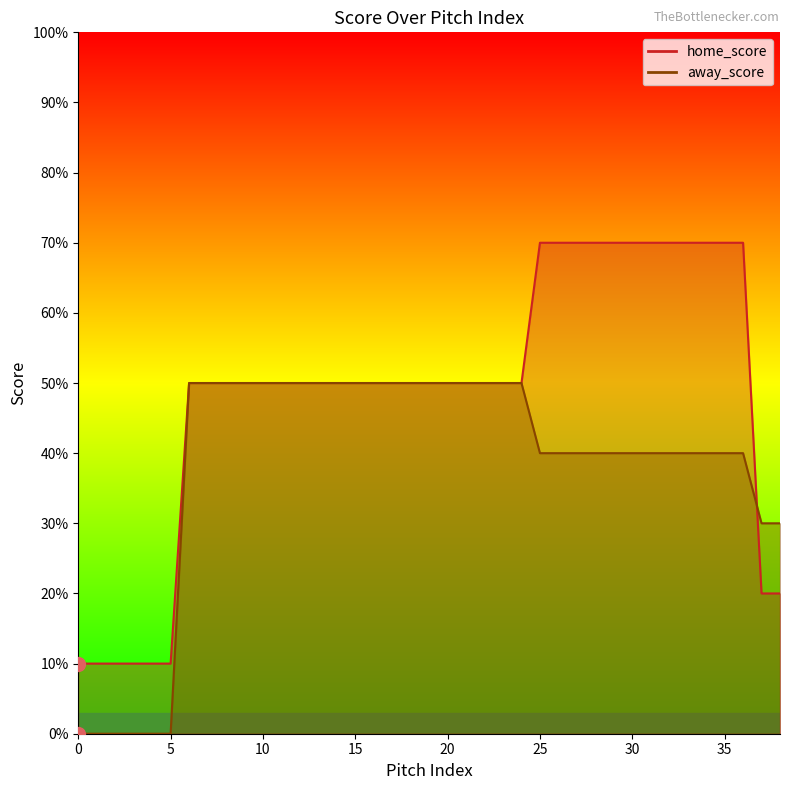

Between 12 and 15, which series saw the biggest shift?

home_score